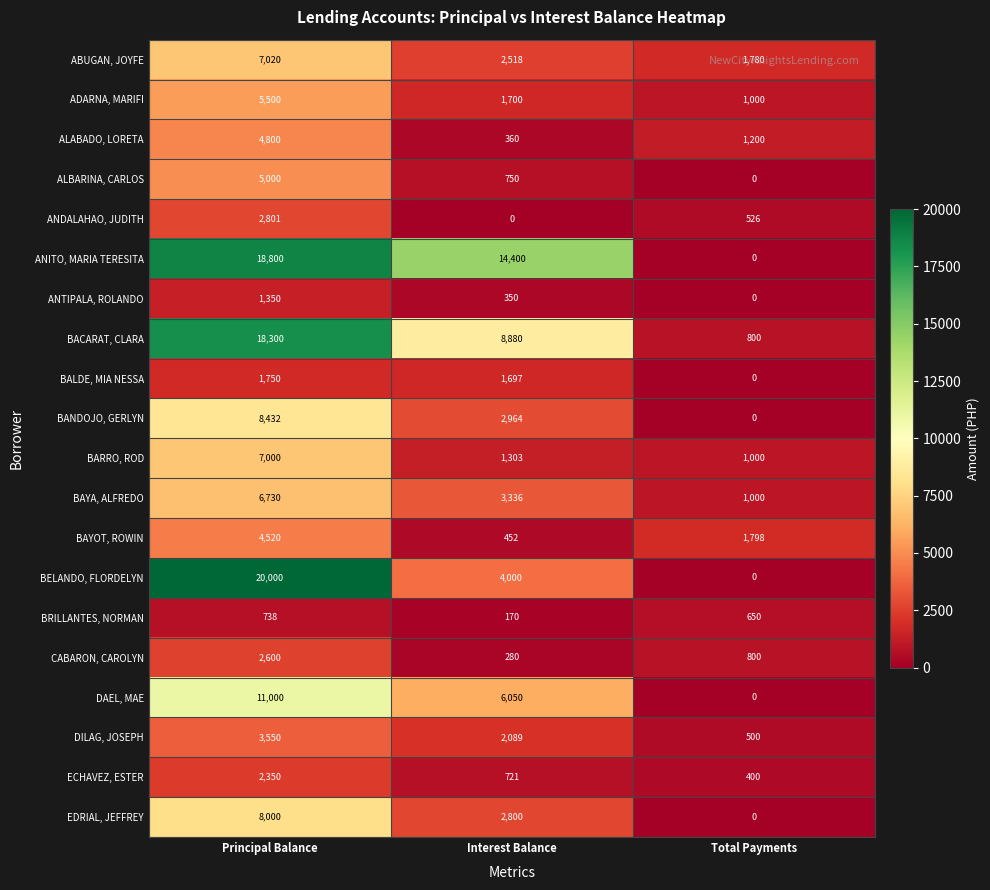

What is the total value across all series at Interest Balance?

54820